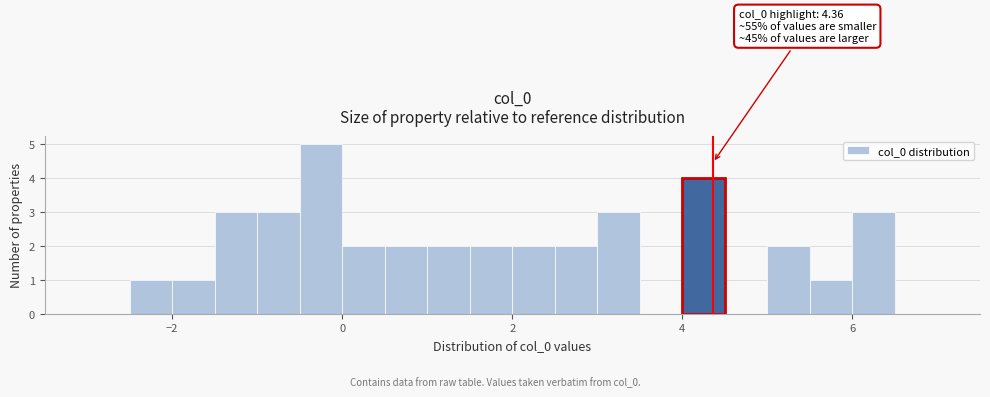

Read against the x-axis, roughly where is the centre of the tallest bar?

-0.2